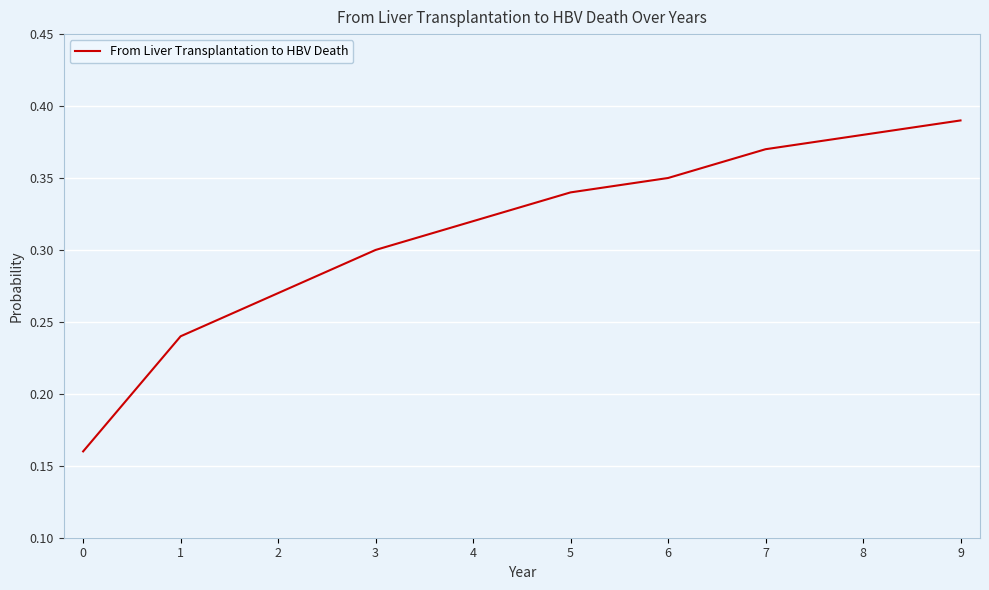

Does the chart have visible grid lines?

Yes